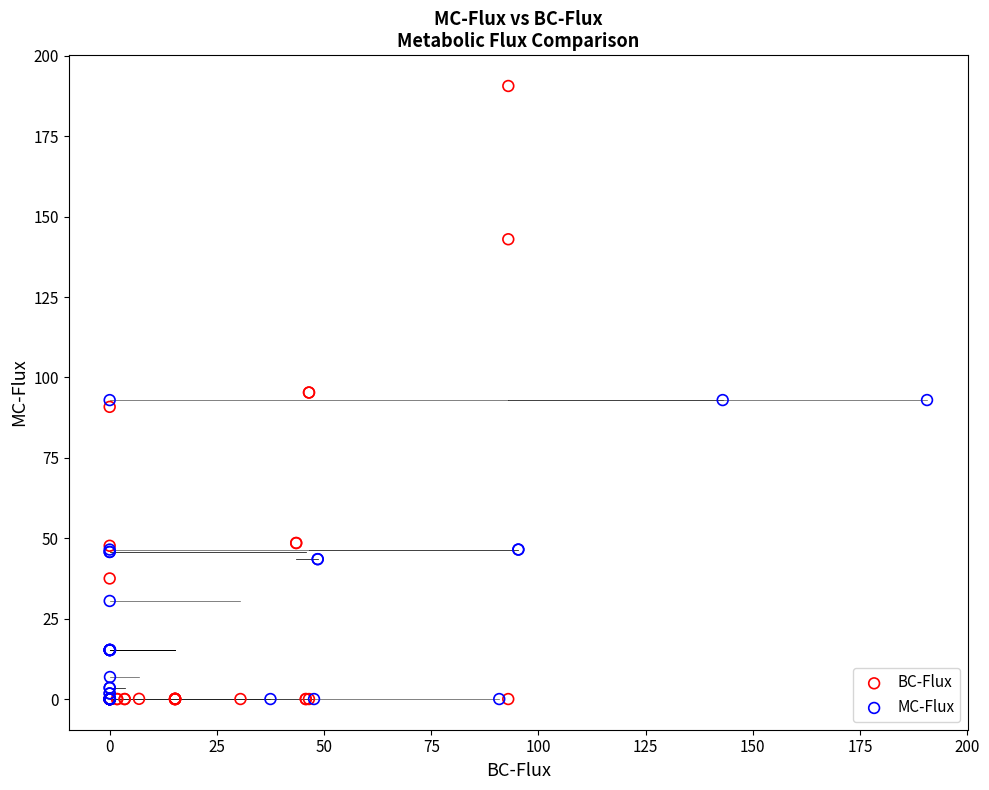

Which series has the largest Y range (max minus min)?

BC-Flux